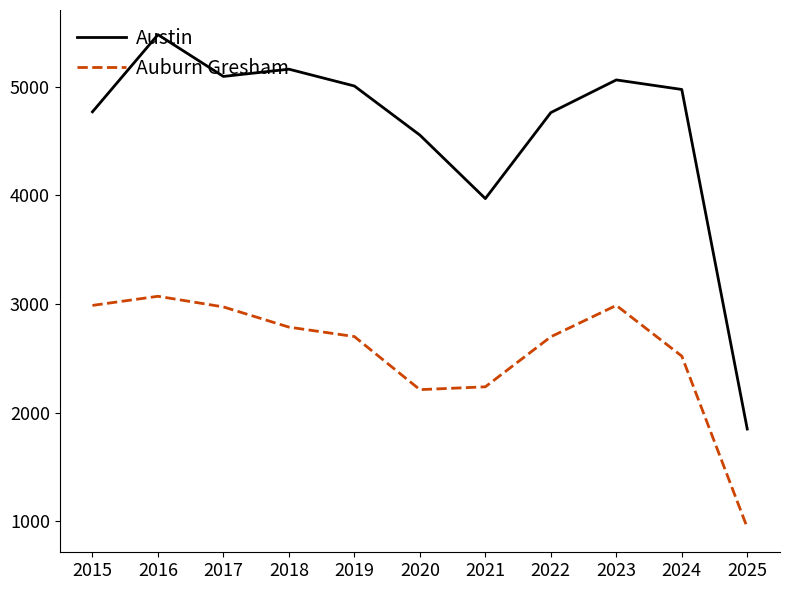

At which category is the sum across all series the highest?

2016